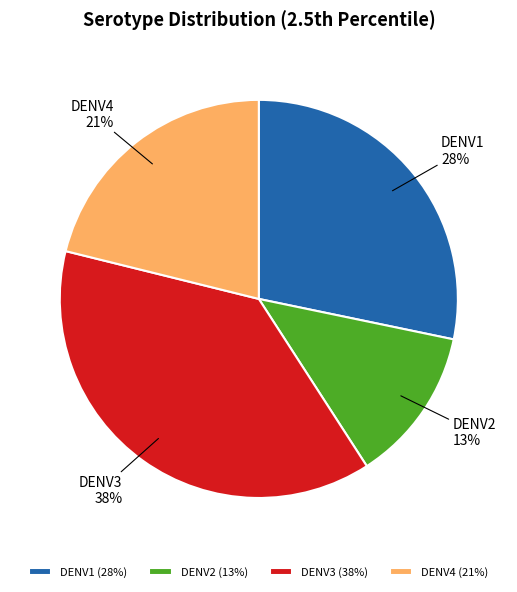

Do DENV4 and DENV1 together represent more than half of the pie?

No